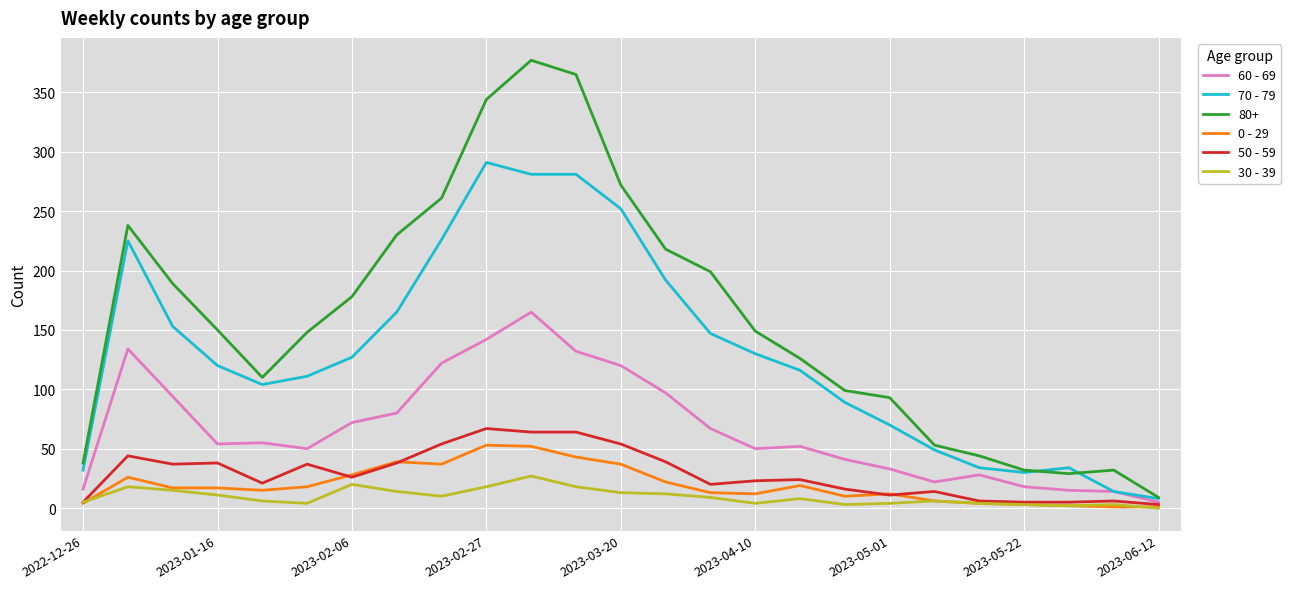

Which series has the largest total across all categories?

80+